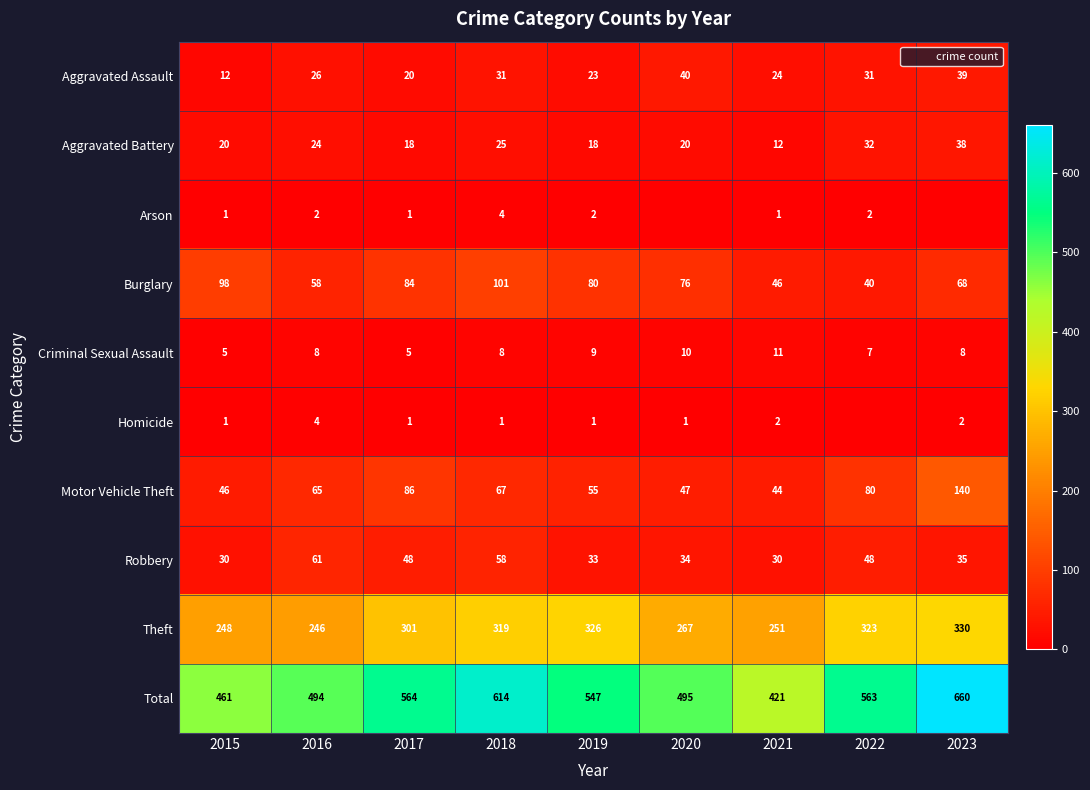

Between 2018 and 2019, which series saw the biggest shift?

Total